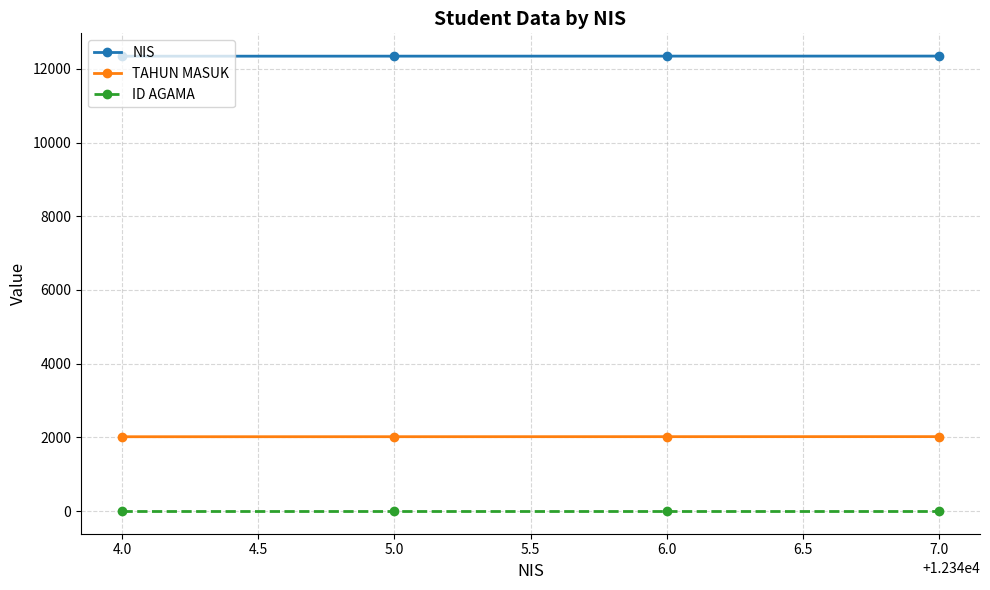

What is the maximum value shown in the chart?

12347